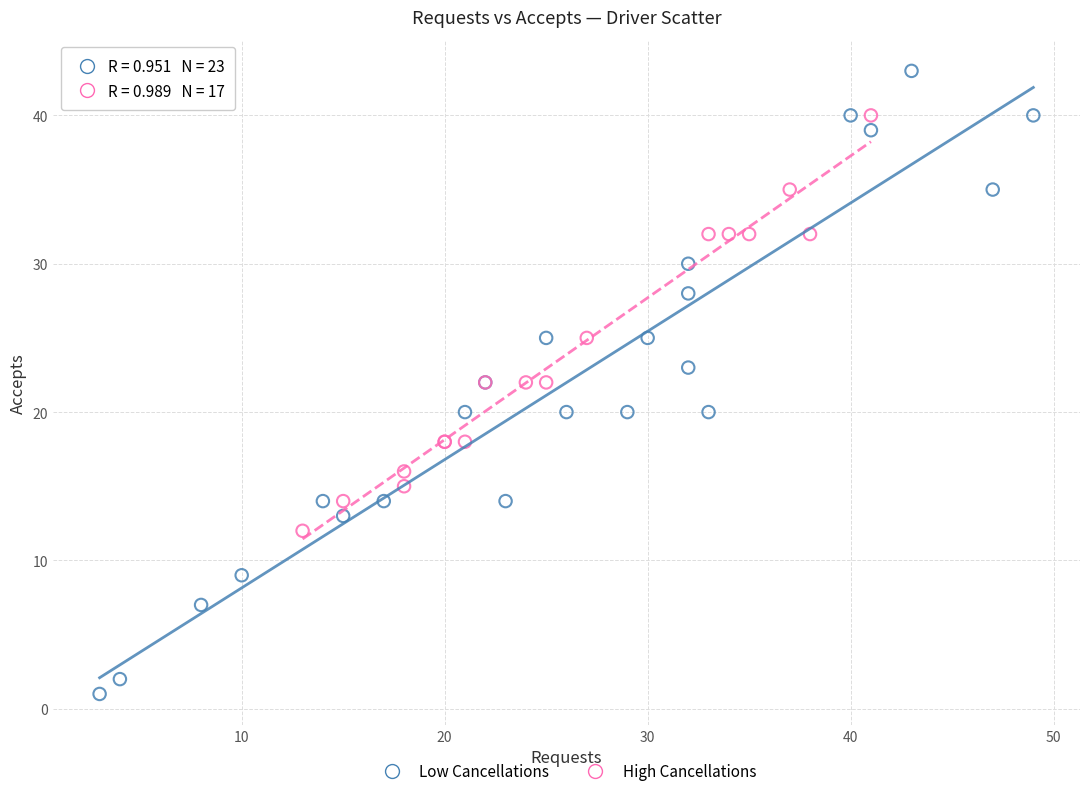

What are all the series names shown in the legend?

Low Cancellations, High Cancellations